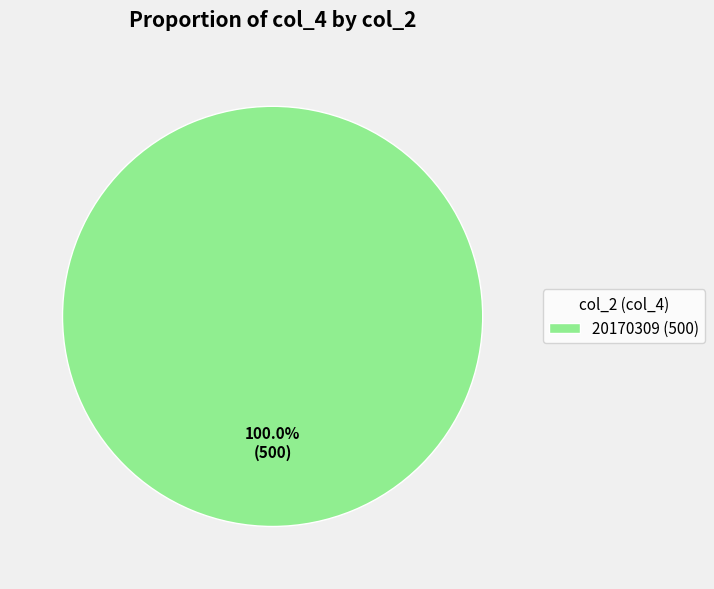

Rank the categories by value from lowest to highest.

20170309 (500)